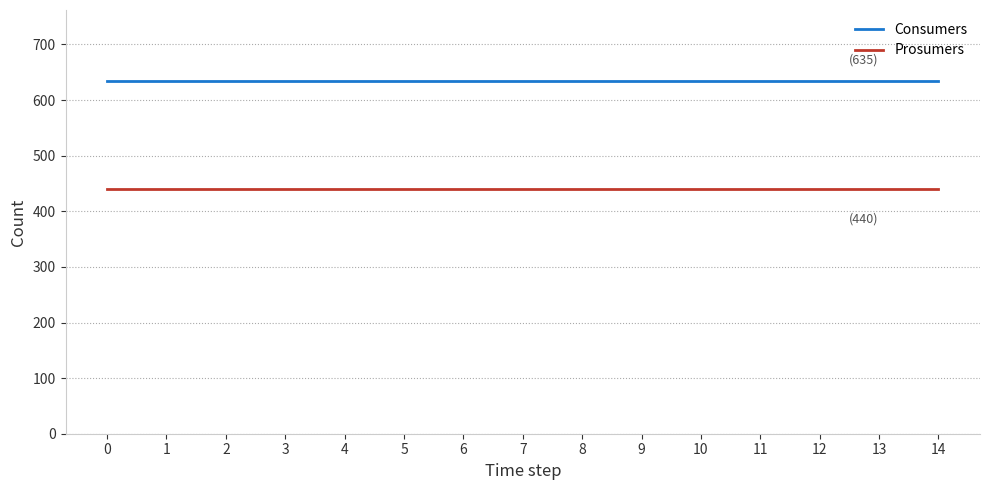

The Consumers series shows 1006 at 10. True or false?

False